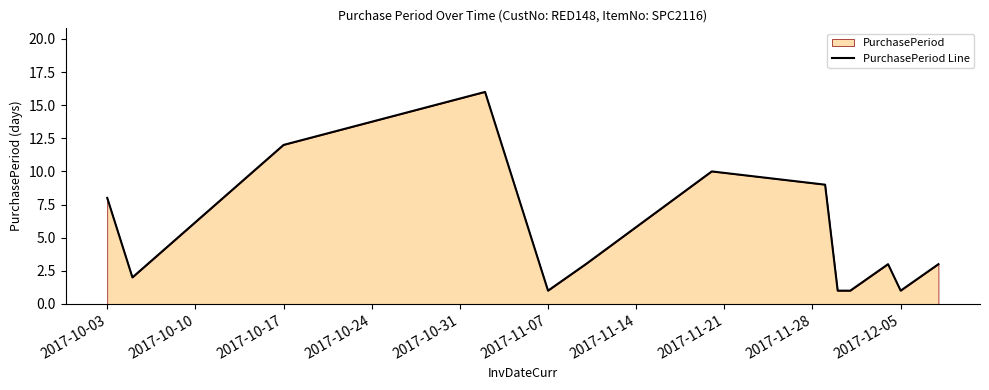

What is the greatest value displayed?

16